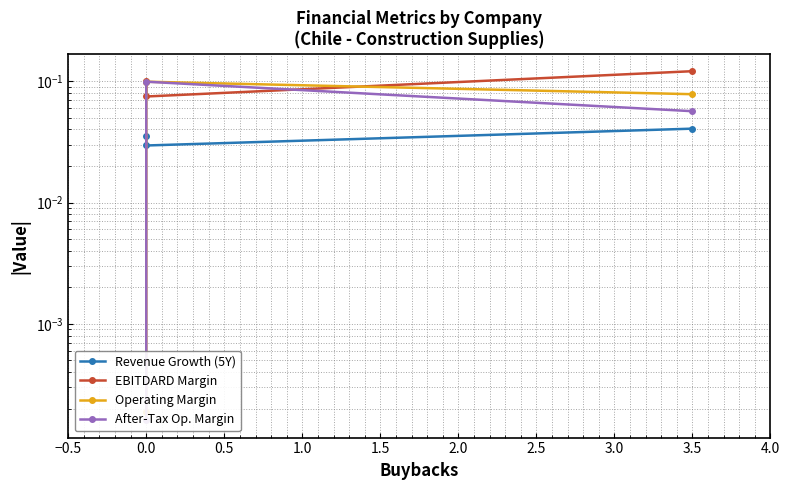

Count the number of data series in this chart.

4